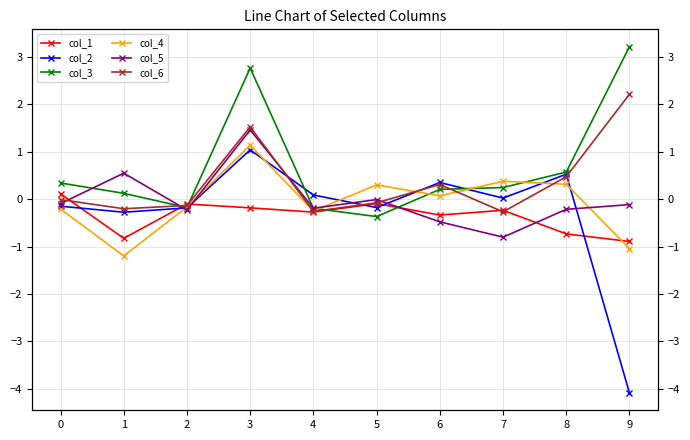

How many times do col_1 and col_2 cross each other?

6